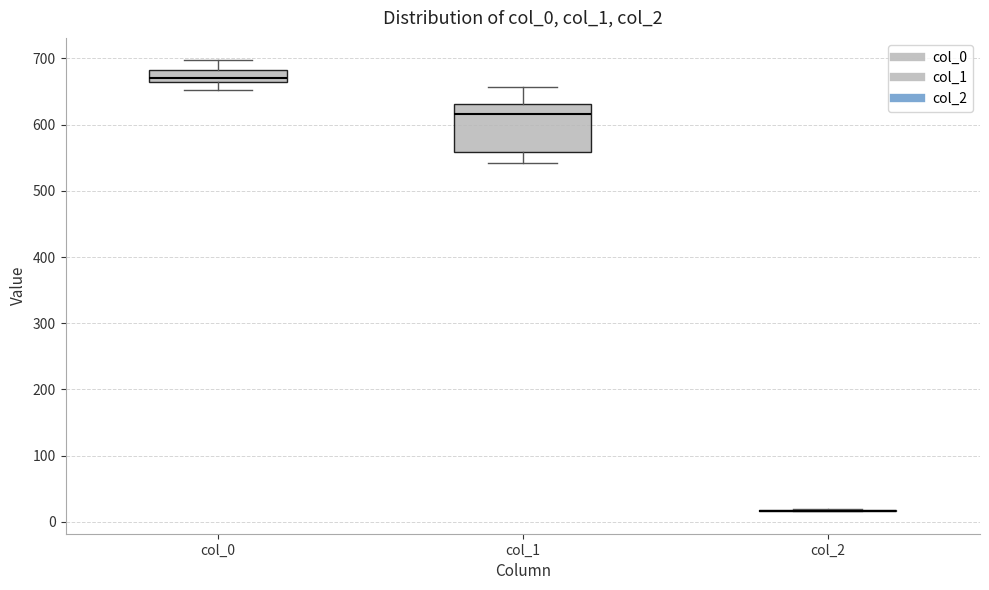

Reading left to right, transcribe this box plot: for each box, give where its median line is, the range the box spans, and where its two whiskers end, as read against the y-axis. The values are not printed on the chart, so give them approximately, as read against the axis.

col_0: median 670 (just above the box's lower edge), box 670 to 680, whiskers 650 to 700
col_1: median 620, box 560 to 630, whiskers 540 to 660
col_2: box collapsed to a line at 20, whiskers 20 to 20